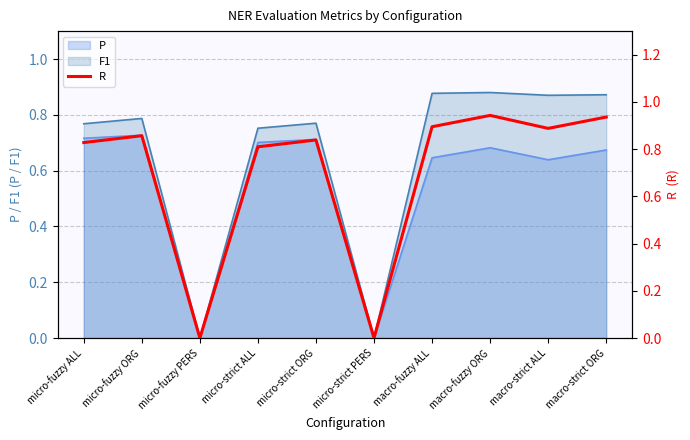

Is the value of P at micro-fuzzy PERS greater than the value of F1 at macro-fuzzy ALL?

No